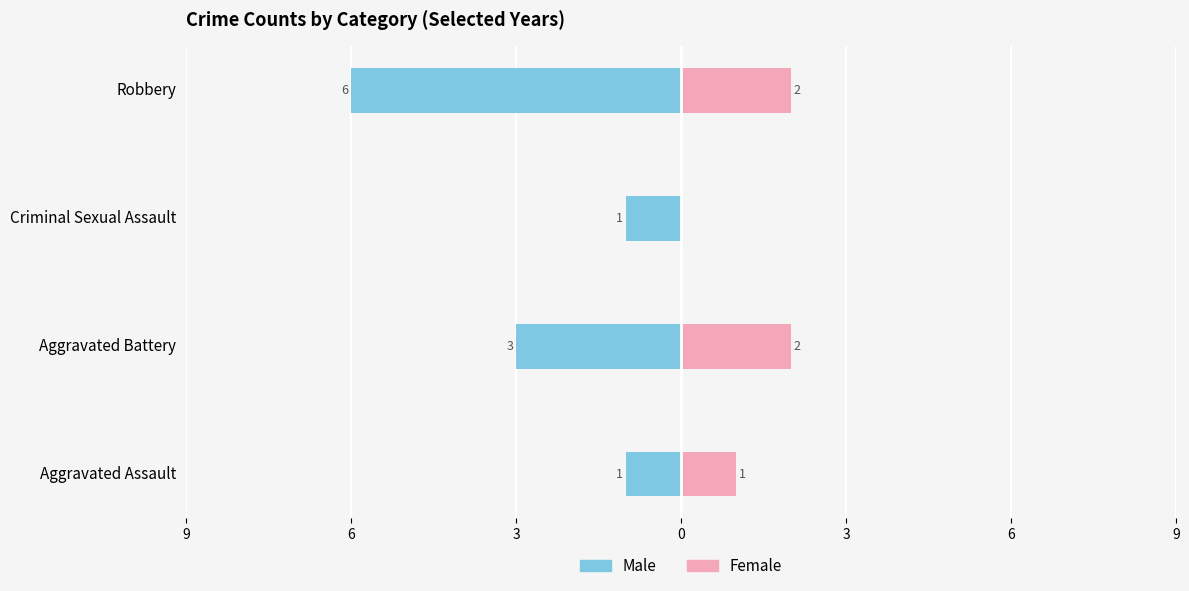

True or false: Male has a value of -3 at Aggravated Battery.

True